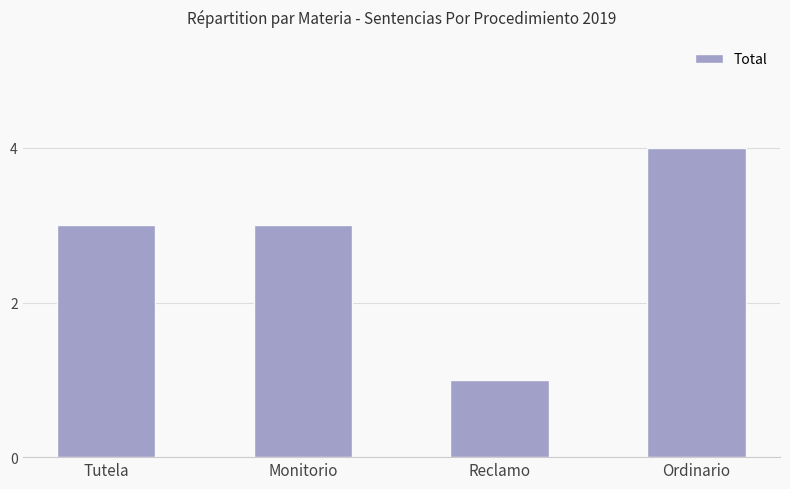

Approximately how many times larger is the value at Tutela compared to Reclamo?

3.0